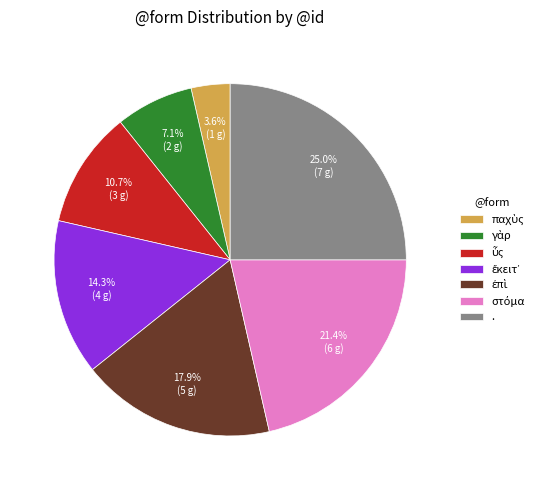

Which slice is the largest?

.